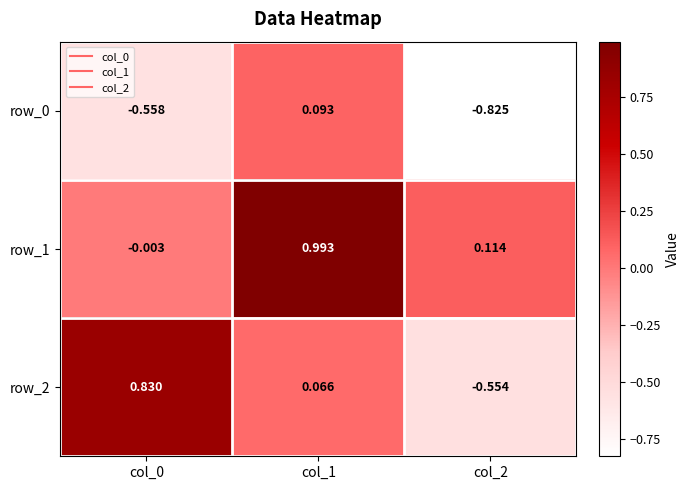

How many values in row_2 are above zero?

2